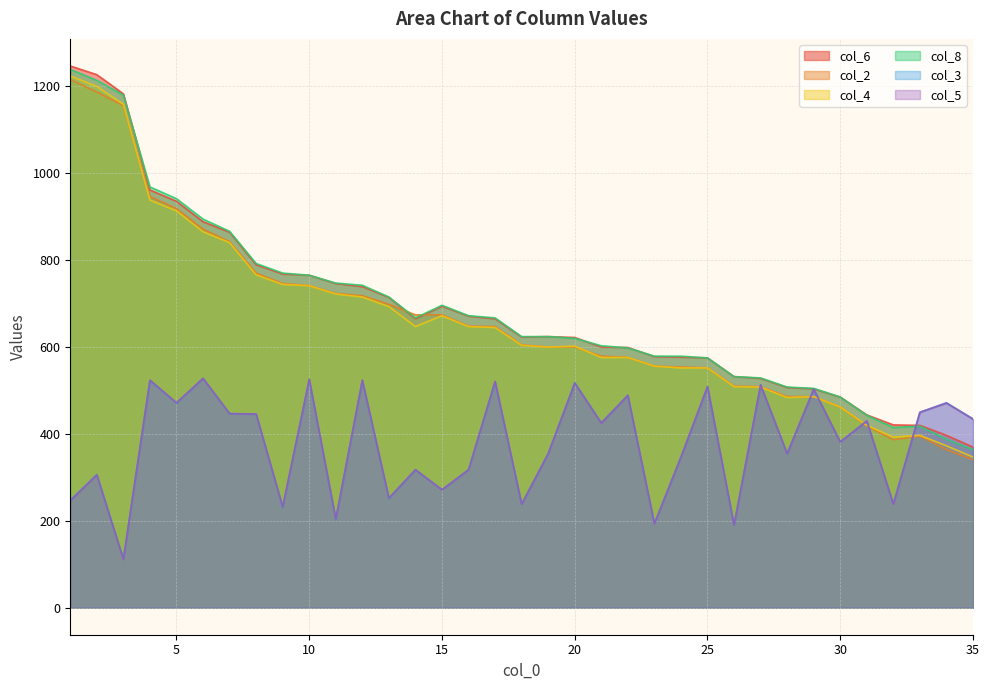

Does the chart display data point markers on the line(s)?

No